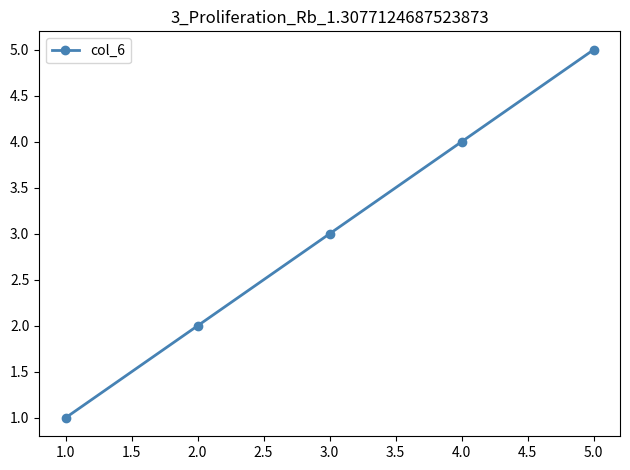

What is the minimum value shown in the chart?

1